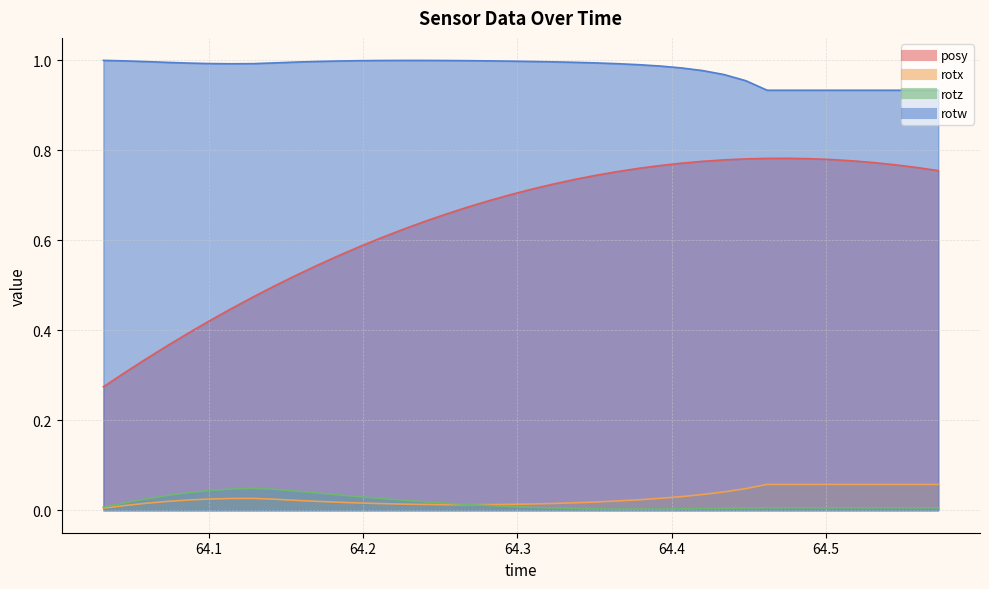

Which series has the largest total across all categories?

rotw